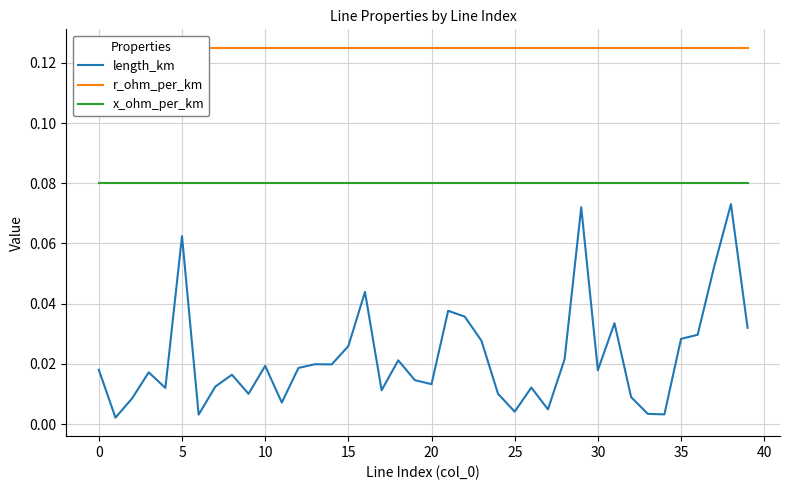

True or false: length_km and x_ohm_per_km intersect in this chart.

False